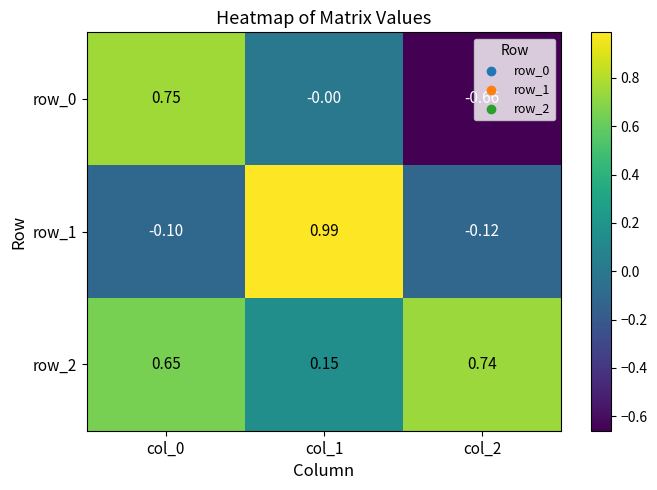

How many negative values does the row_1 series have?

2